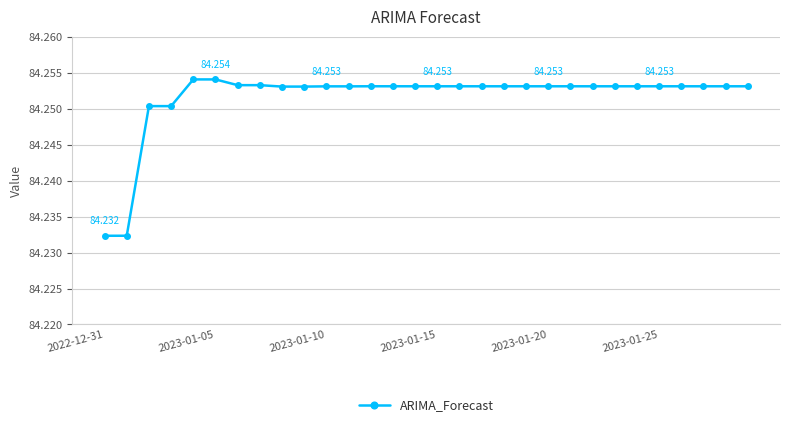

True or false: there are more than 0 points higher than both neighbors.

True